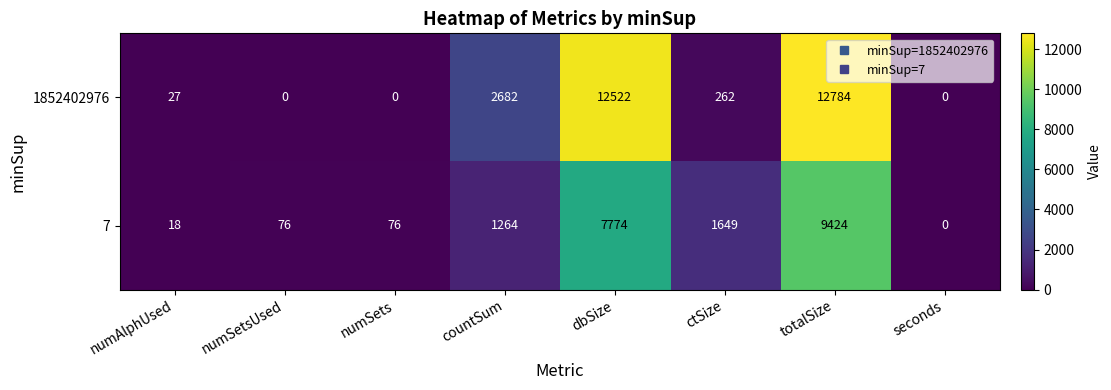

What is the difference between the second highest and second lowest values in the 7 series?

7756